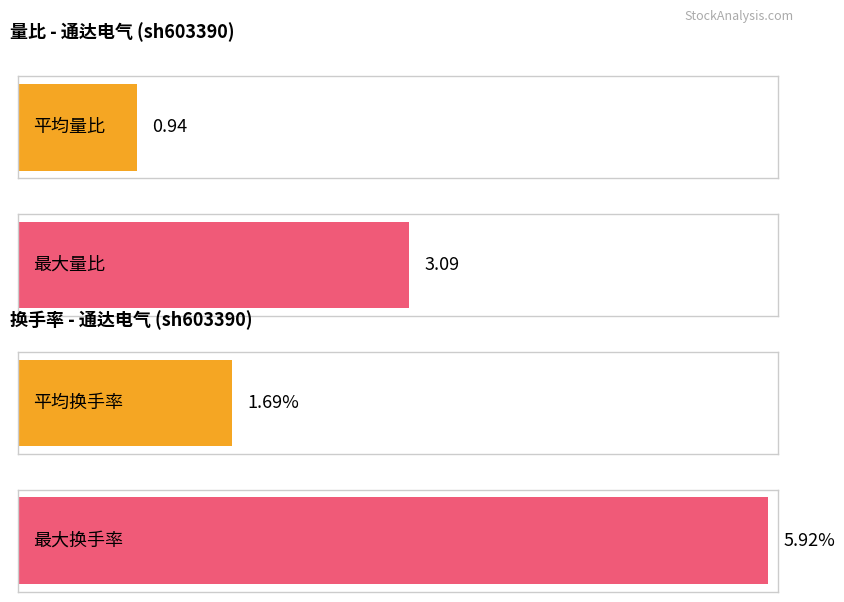

What are all the series names shown in the legend?

量比, 换手率